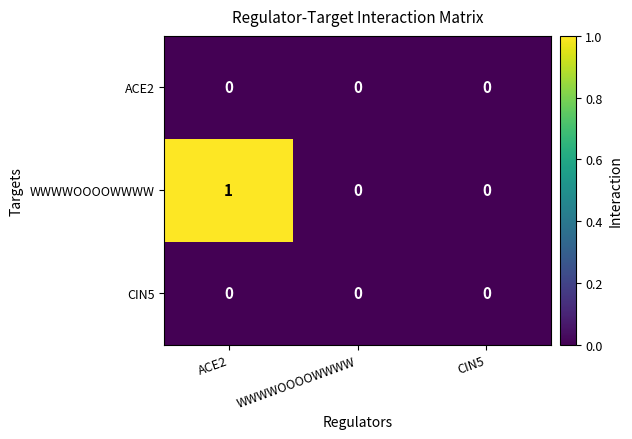

Reading right to left, transcribe all the data shown in this chart.

ACE2: 0	0	0
WWWWOOOOWWWW: 0	0	1
CIN5: 0	0	0